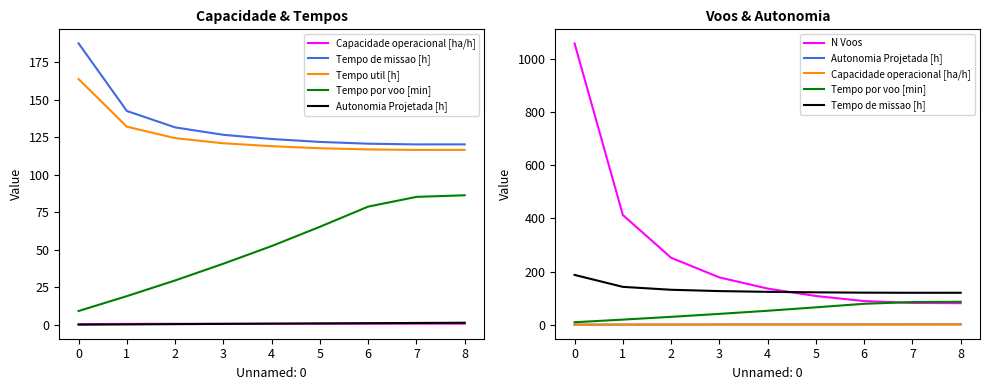

Is it true that N Voos equals 215.7 at 0?

False